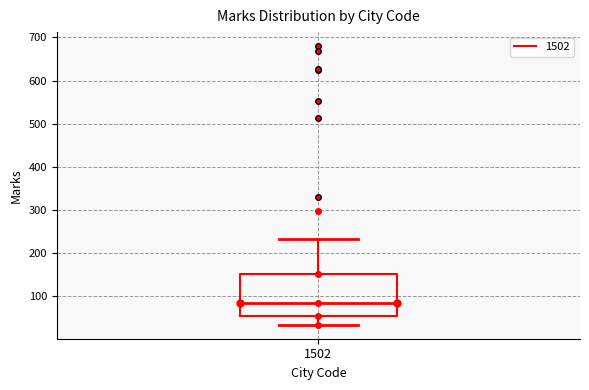

Where does the median line of the box at x = 1502 sit on the y-axis? The values are not printed on the chart, so give them approximately, as read against the axis.

90